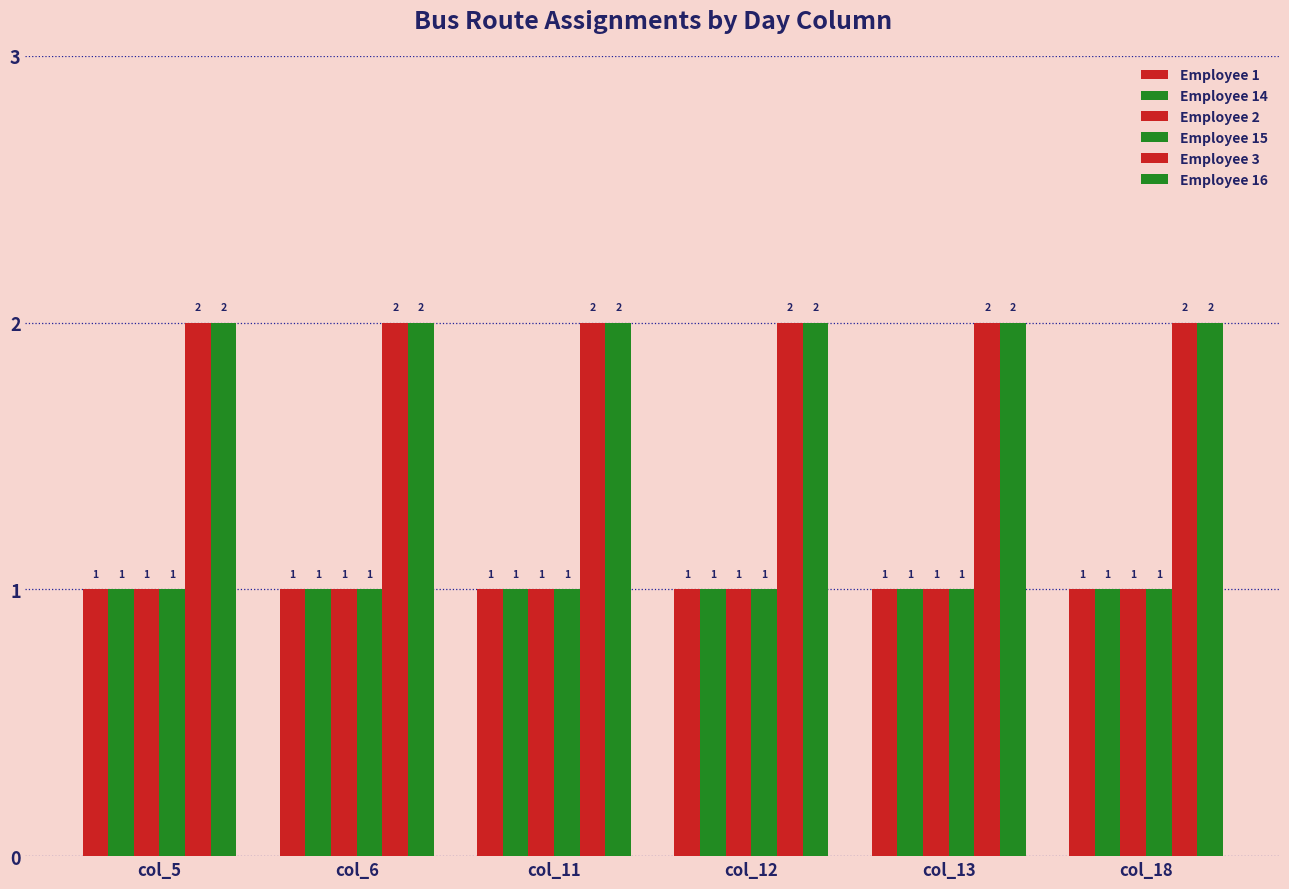

How many series are shown in this chart?

6